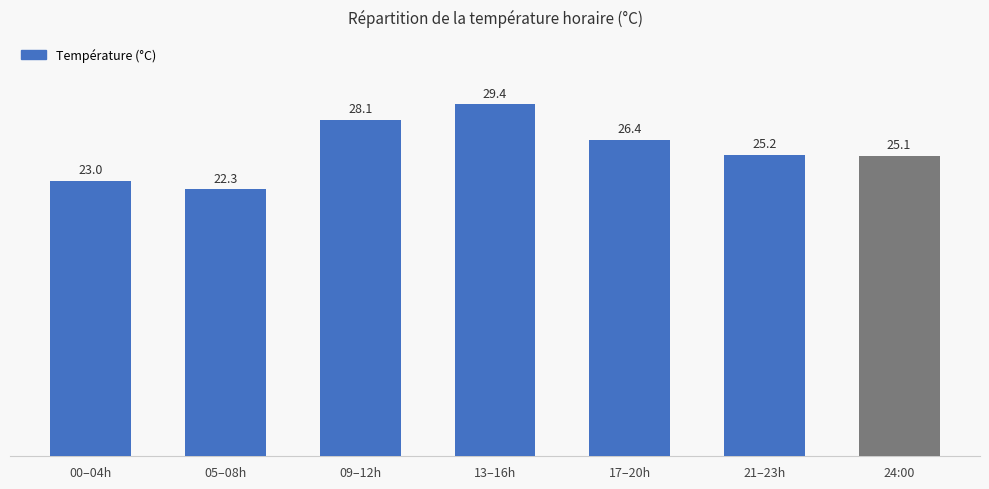

Approximately how many times larger is the value at 09–12h compared to 24:00?

1.1